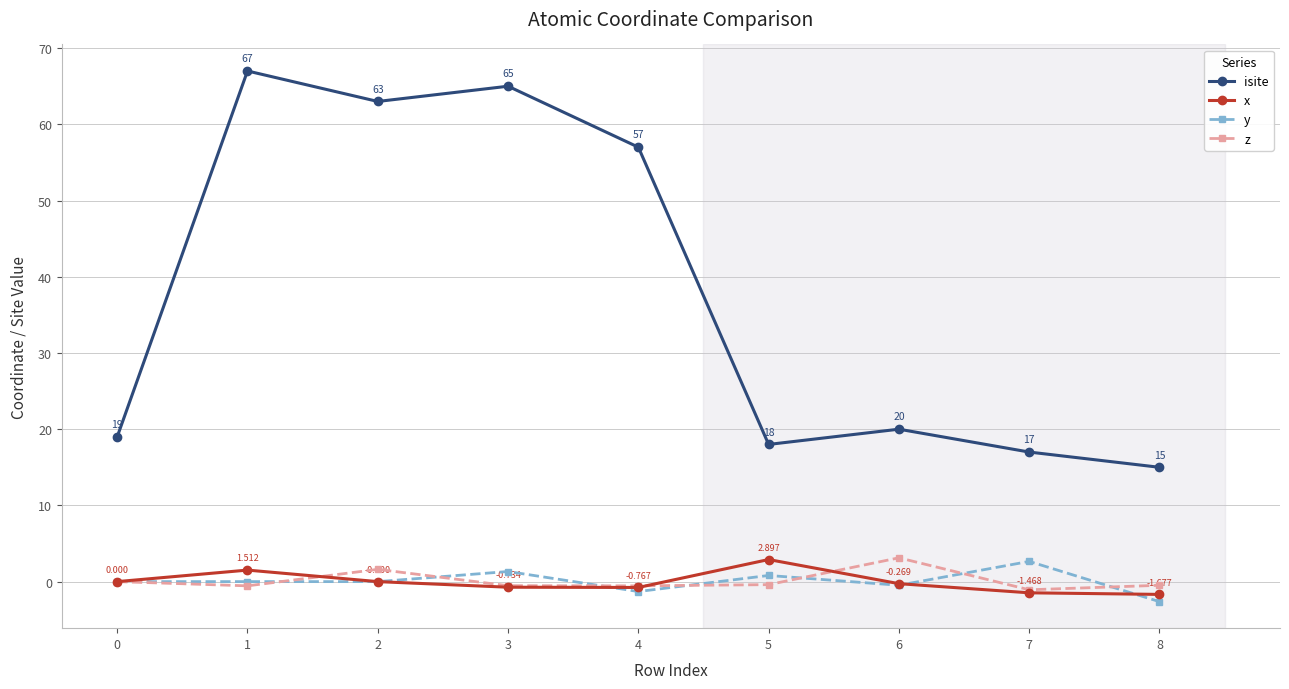

Count the number of categories in the chart.

9